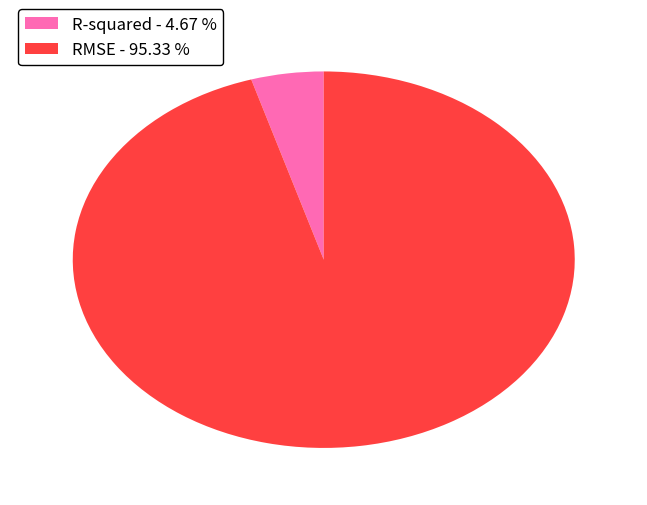

Which category has the biggest portion of the pie?

RMSE